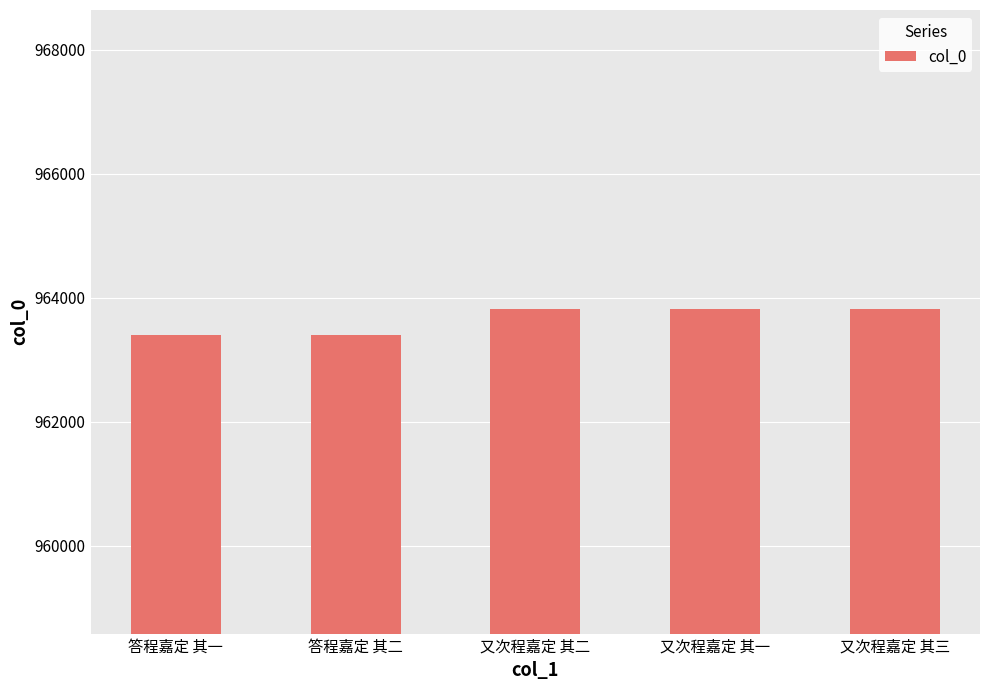

What is the smallest value displayed?

963402